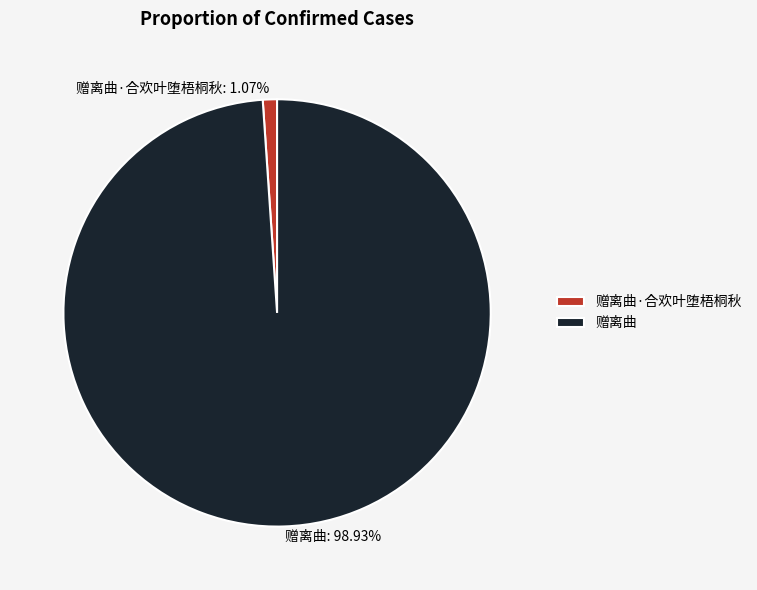

The 赠离曲·合欢叶堕梧桐秋 slice represents 11% of the pie. True or false?

False